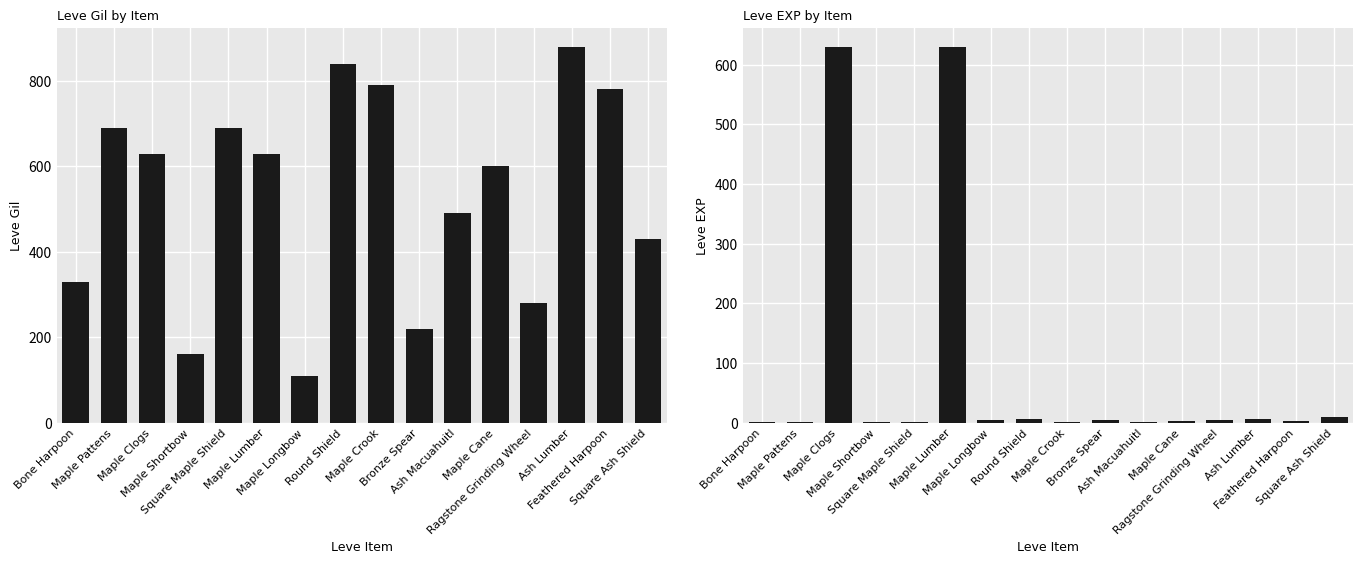

Reading left to right, what are all the values shown in this chart?

Leve Gil: 330	690	630	160	690	630	110	840	790	220	490	600	280	880	780	430
Leve EXP: 1	1	630	1	1	630	4	6	2	5	2	3	4	7	3	9